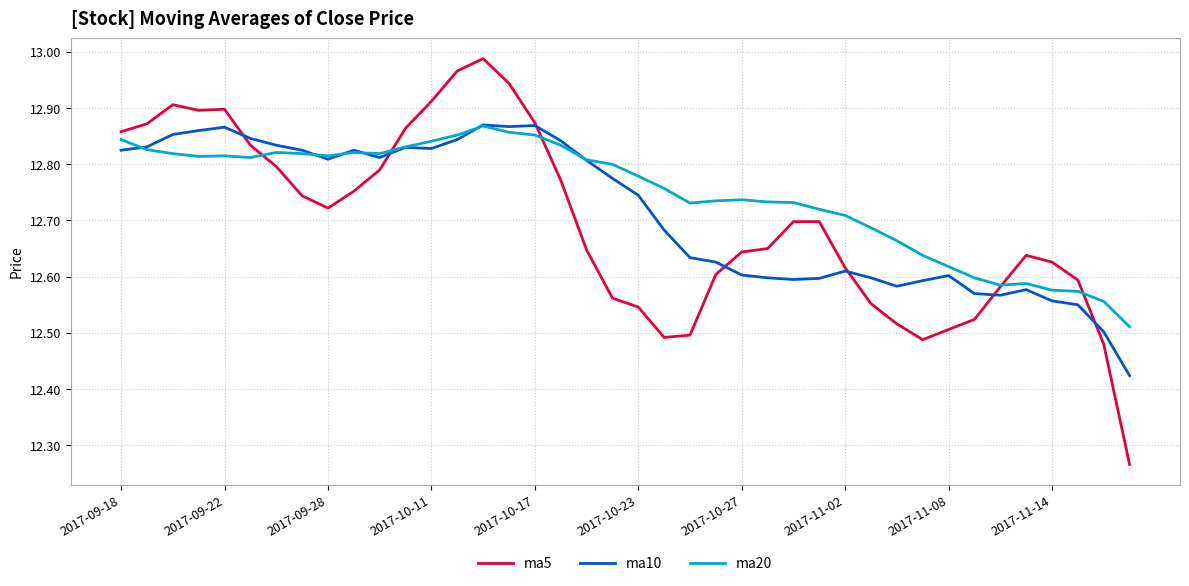

Which series has the widest spread of values?

ma5